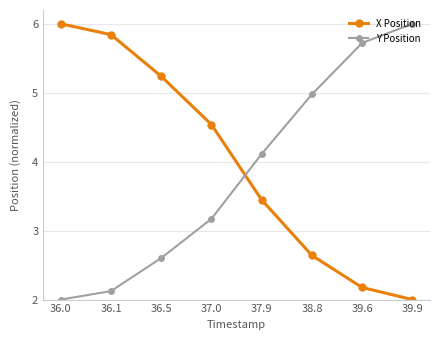

True or false: Y Position and X Position intersect in this chart.

True